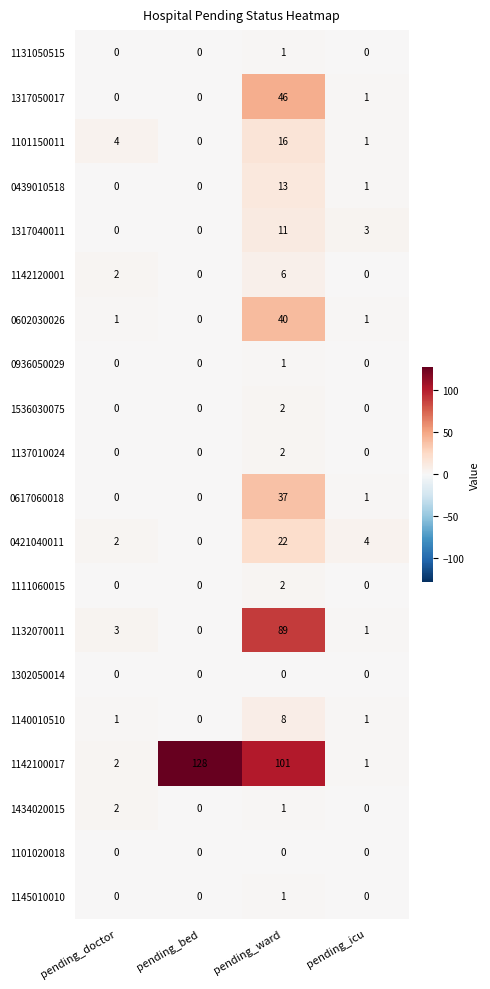

Which label corresponds to the largest value in the chart?

pending_bed